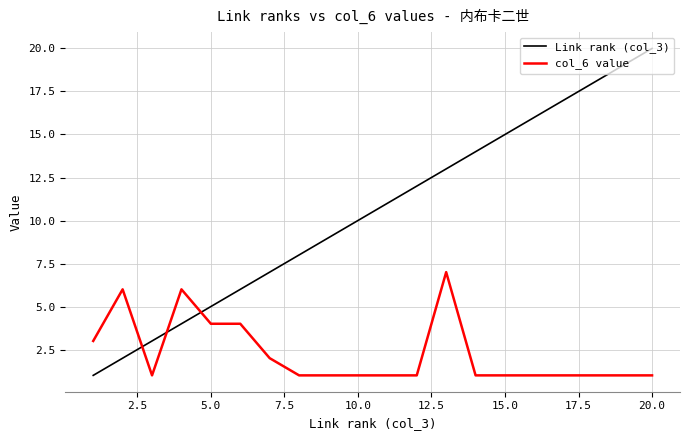

Which series has the largest total across all categories?

Link rank (col_3)